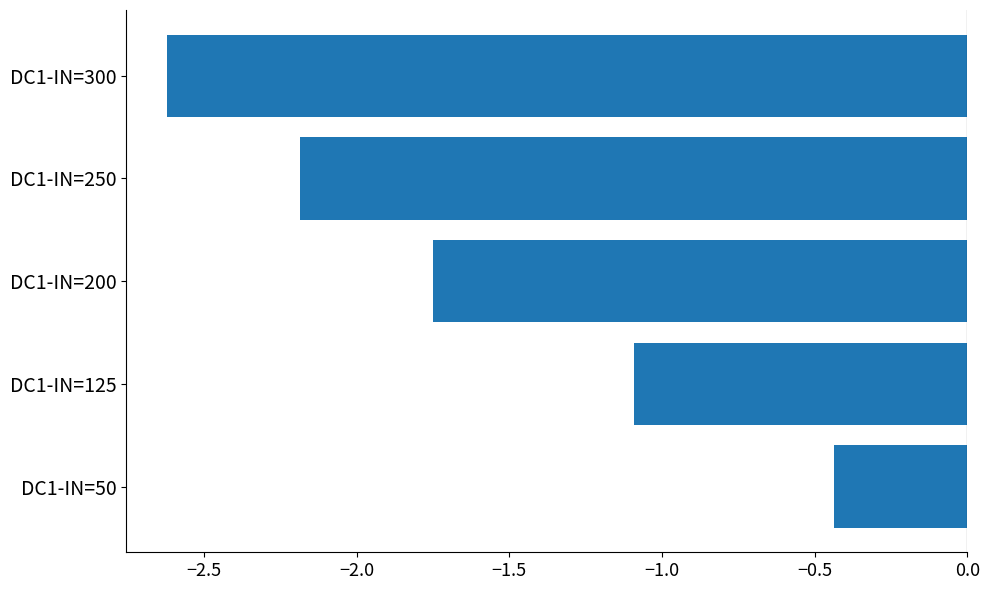

How many bars are there in total?

5